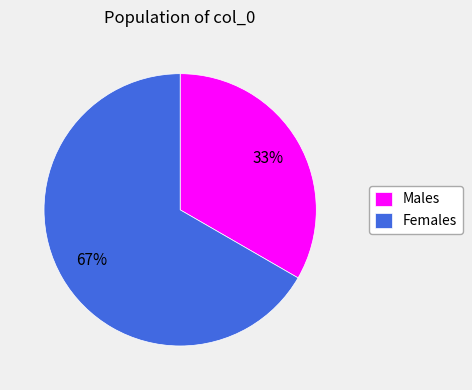

Do Males and Females together represent more than half of the pie?

Yes